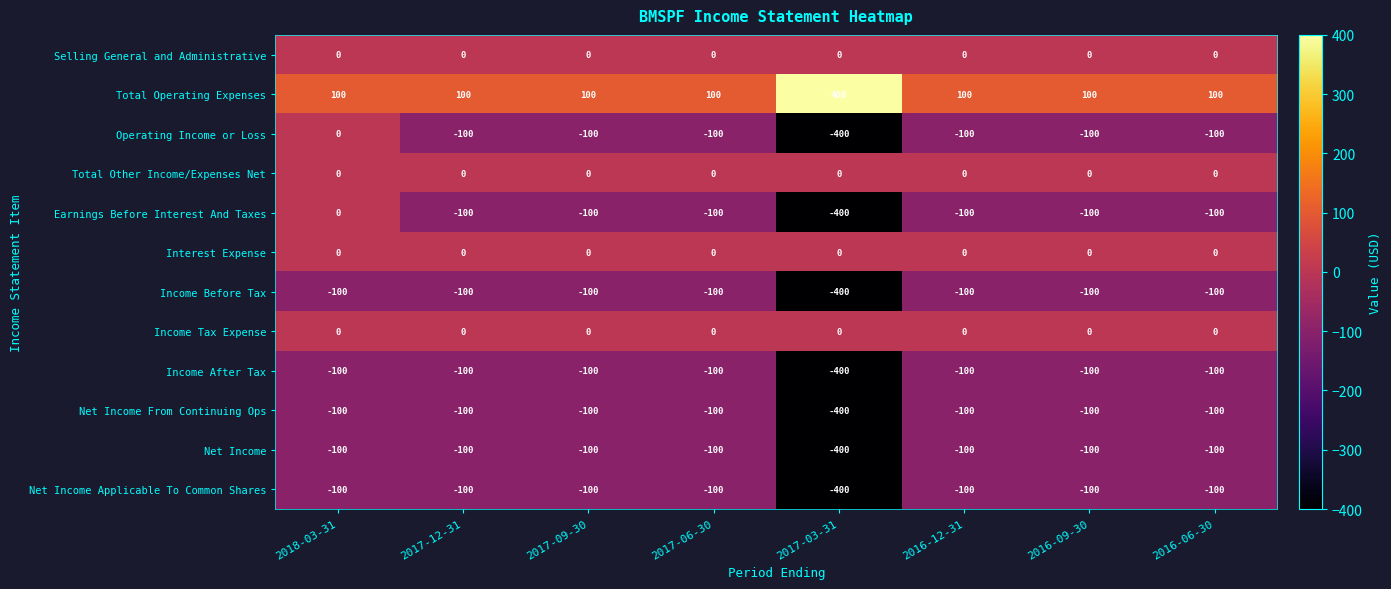

The Income Tax Expense series shows 0 at 2016-09-30. True or false?

True